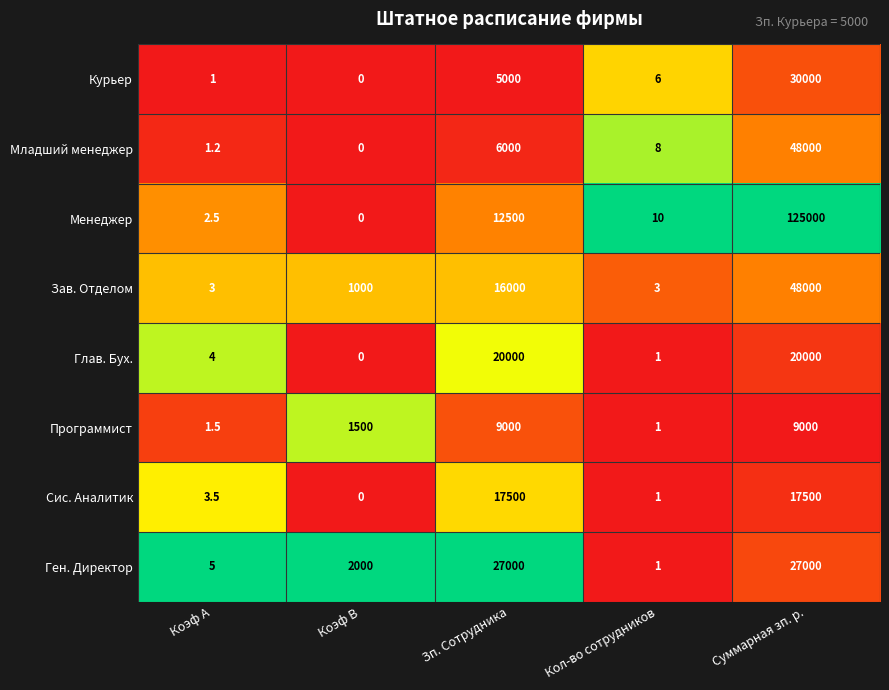

At which label does Менеджер first exceed 10?

Зп. Сотрудника